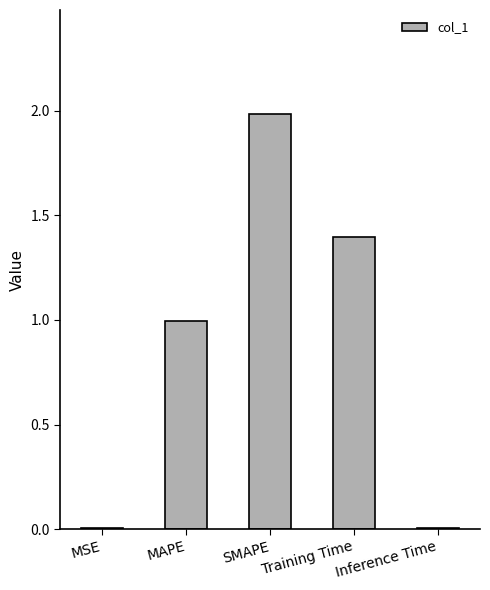

What is the approximate value at Training Time?

1.4